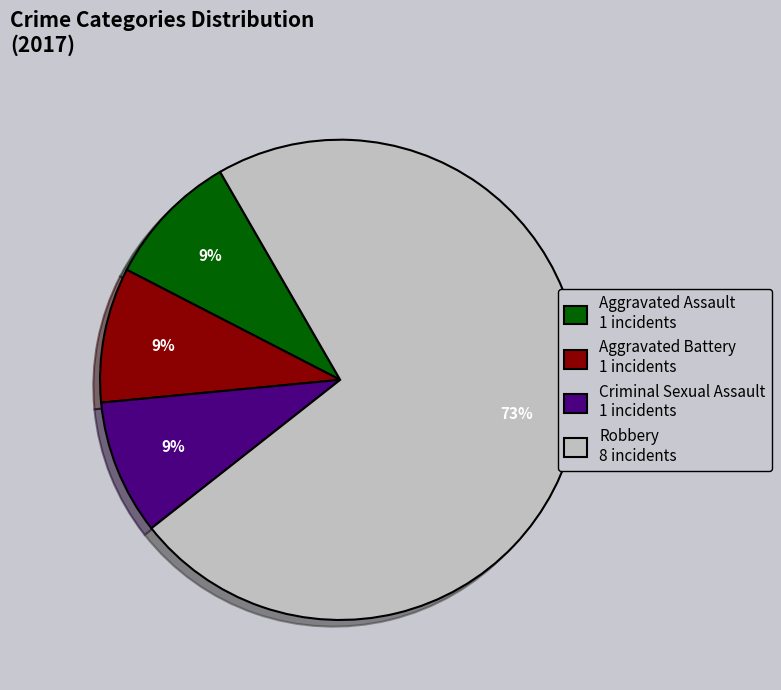

The Aggravated Assault slice represents 16% of the pie. True or false?

False